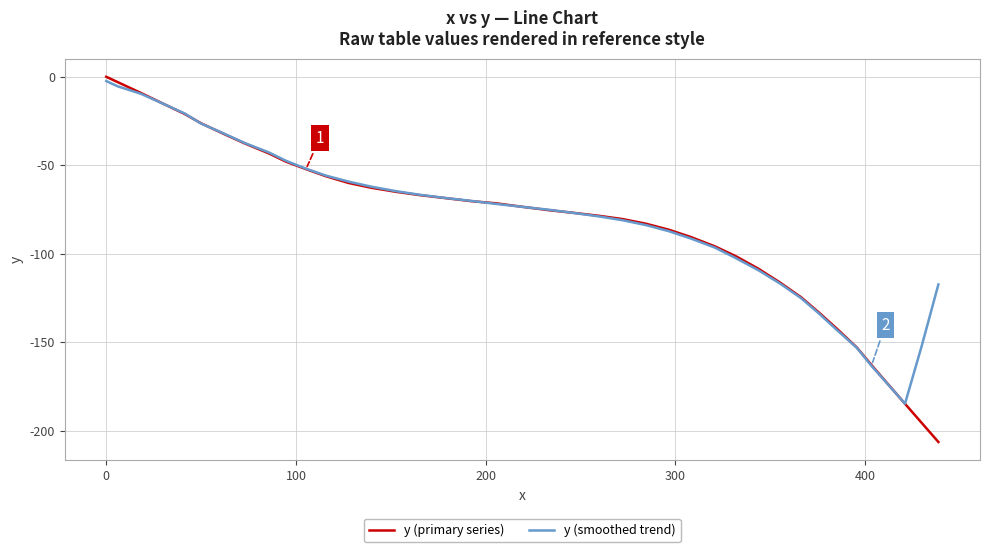

What is the sum of all y (primary series) values?

-3352.8